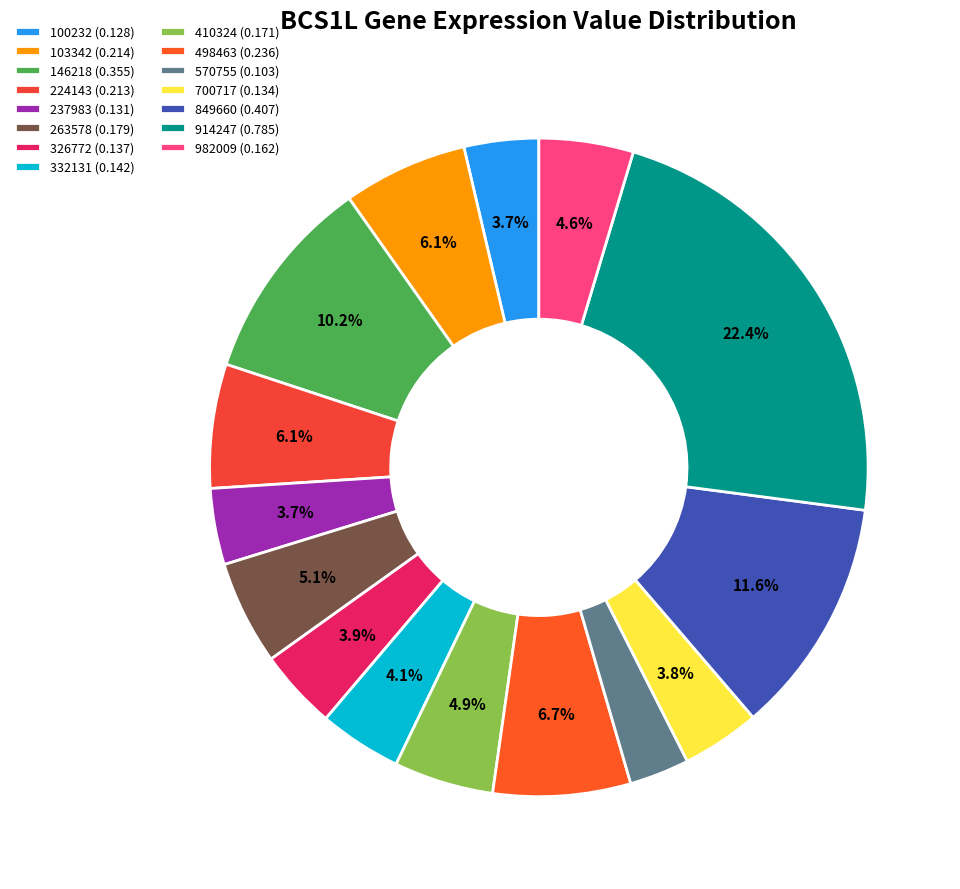

To the nearest percent, what is the difference between the largest and smallest slice percentages?

20%